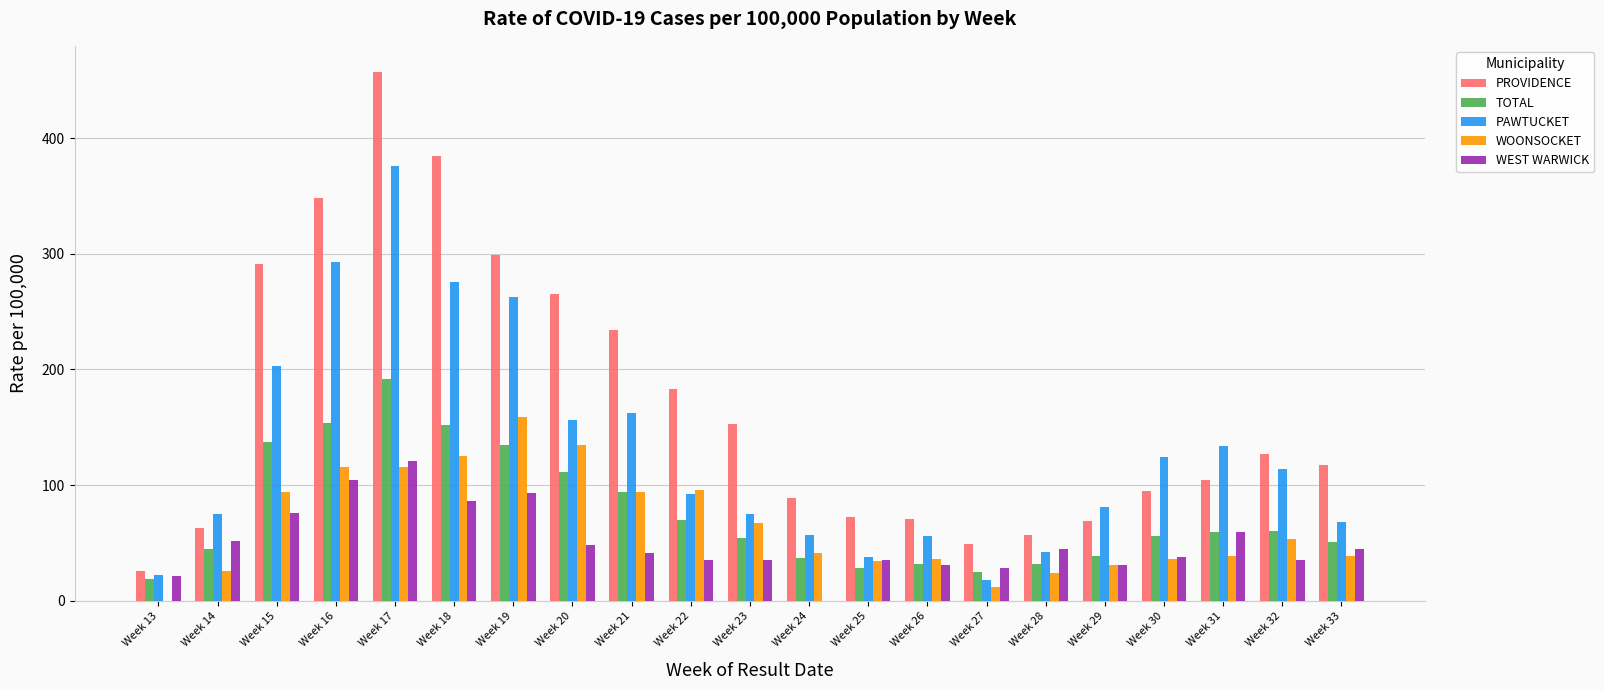

How many groups of bars are there?

21